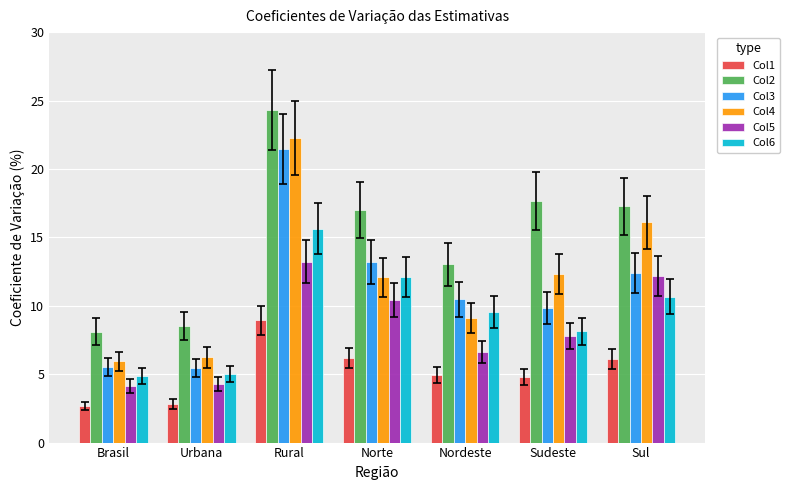

How many bars are there in each group?

6